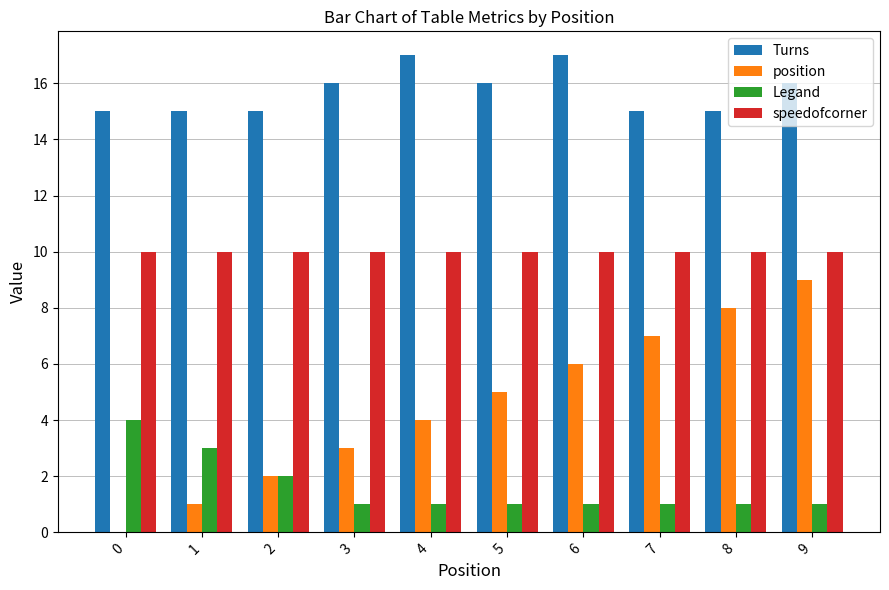

What is the sum of all Legand values?

16